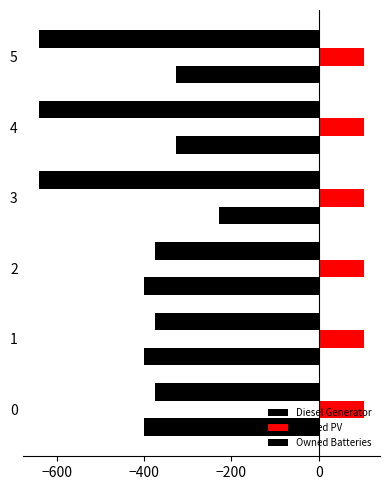

What is the difference between the maximum and minimum values in the Diesel Generator series?

172.0